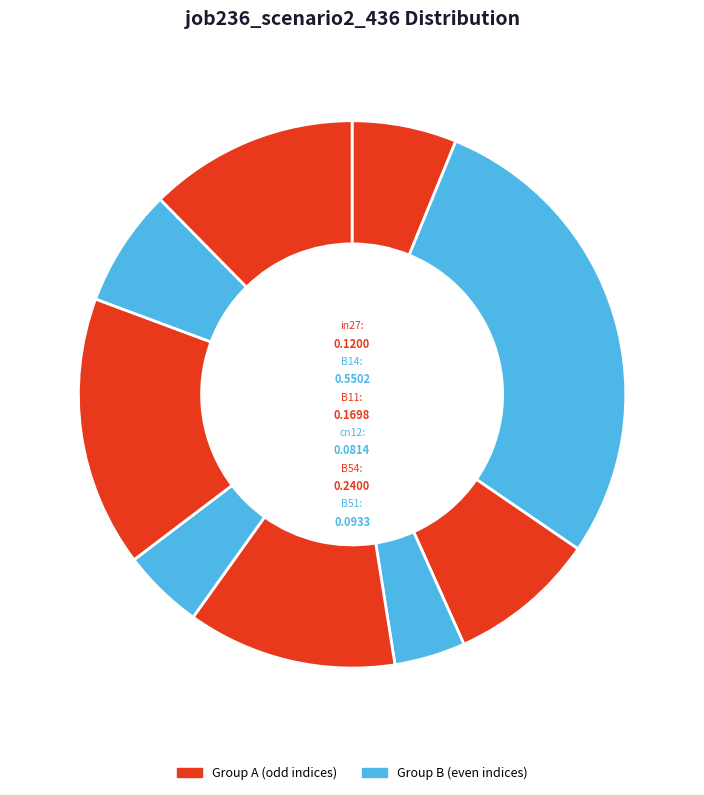

What is the smallest slice in the pie chart?

cn12